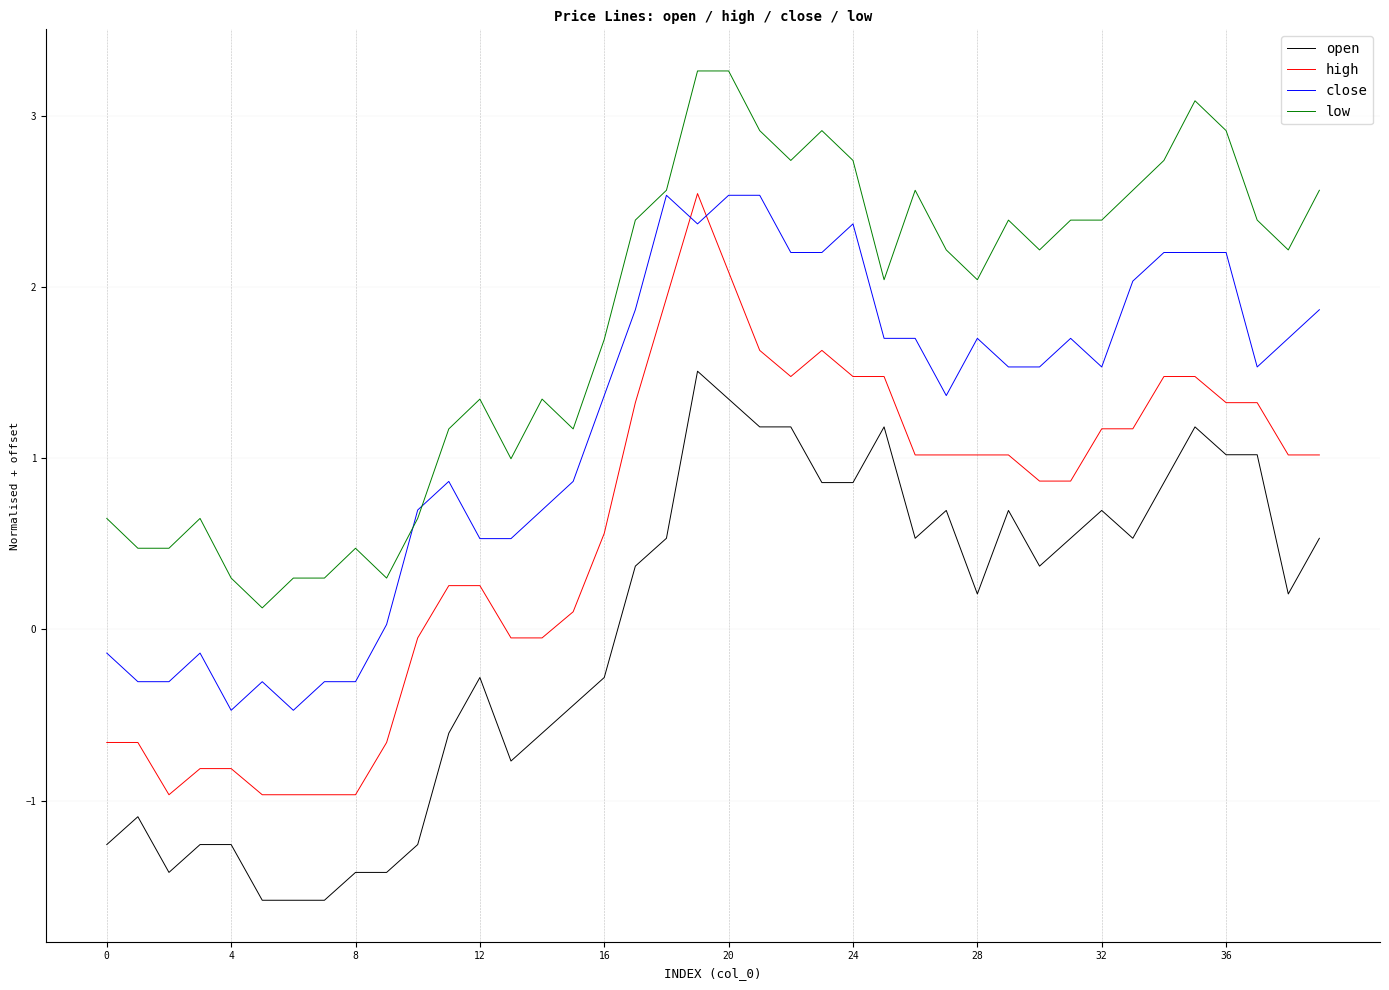

Rank the series by their average value, from lowest to highest.

open, high, close, low